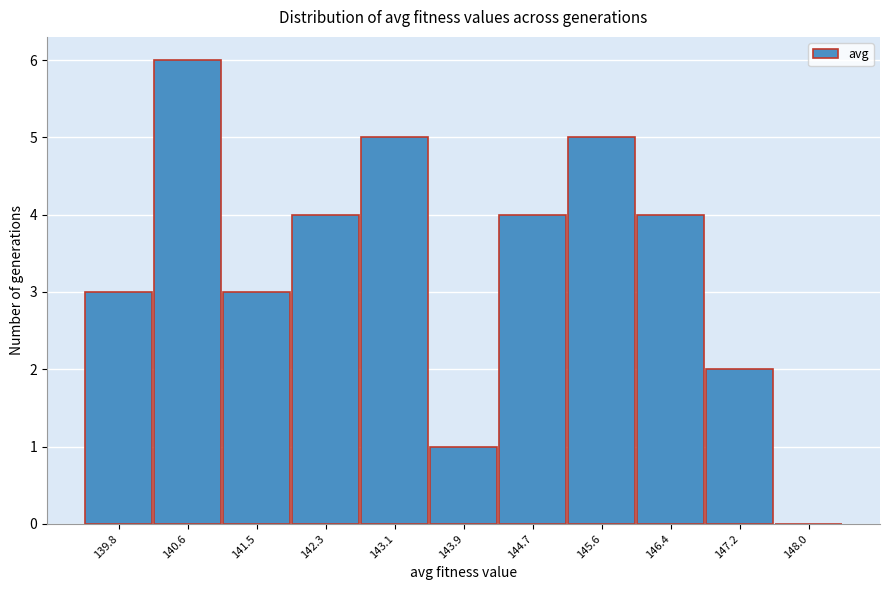

Reading left to right, transcribe all the data shown in this chart.

139.8=3	140.6=6	141.5=3	142.3=4	143.1=5	143.9=1	144.7=4	145.6=5	146.4=4	147.2=2	148.0=0